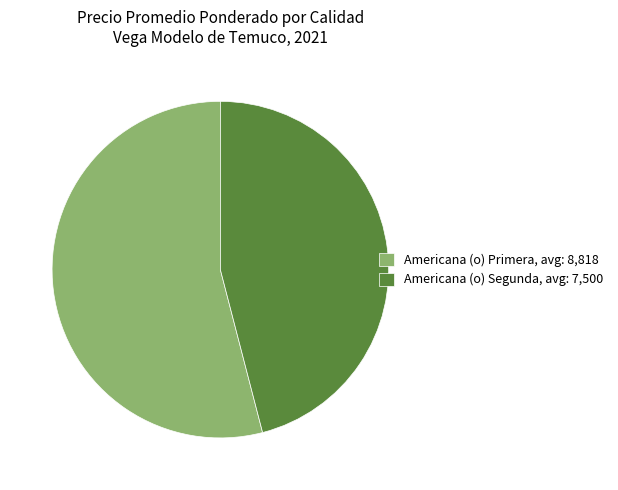

Does any single category account for the majority?

Yes